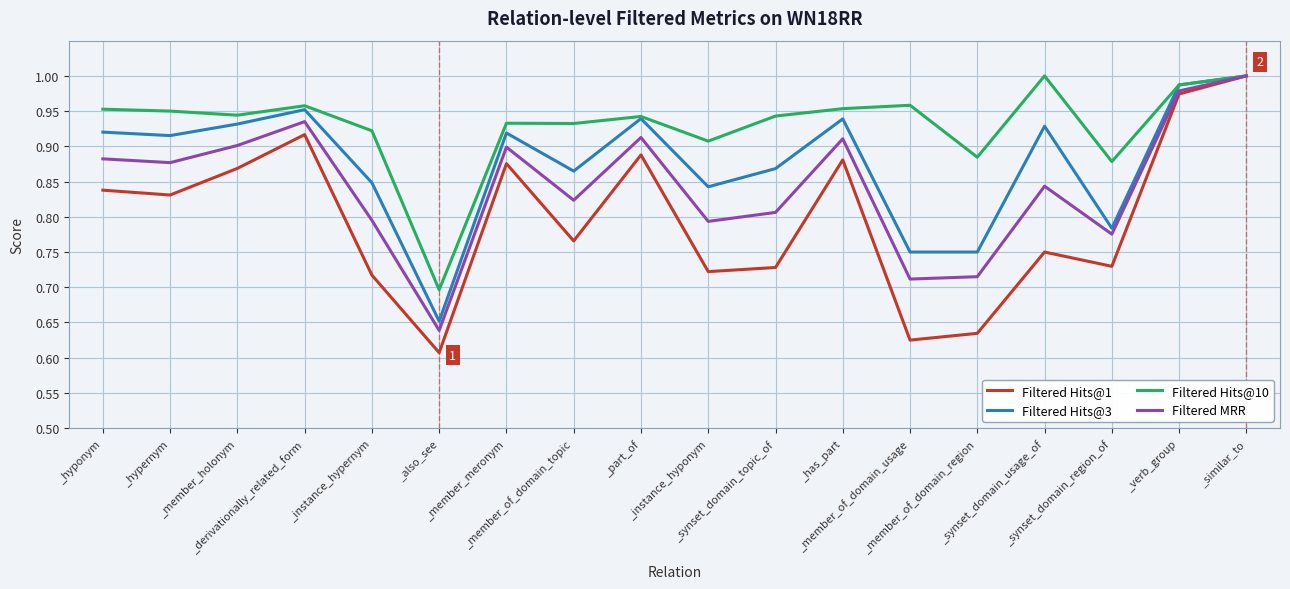

The value of Filtered Hits@10 at _part_of is 1.6. True or false?

False